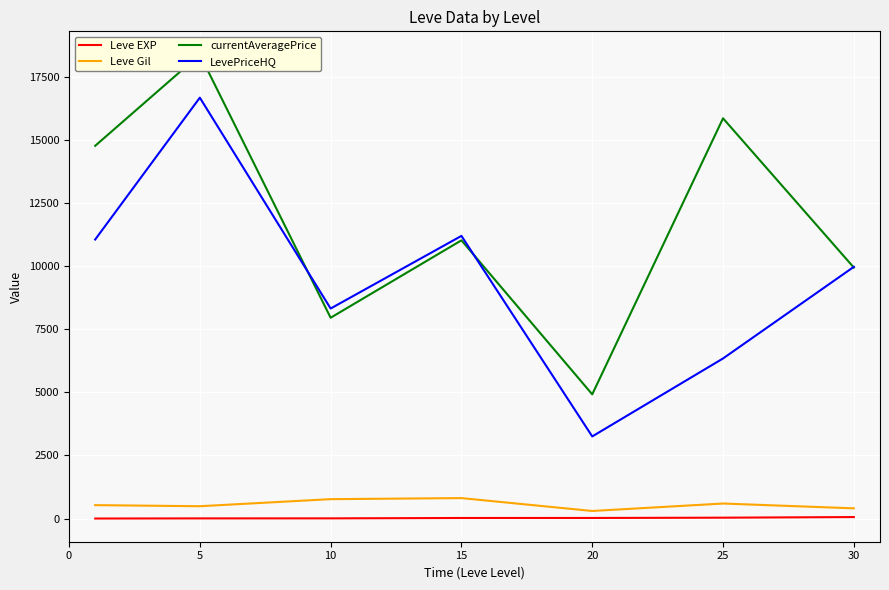

What is the highest value of the LevePriceHQ series?

16666.7